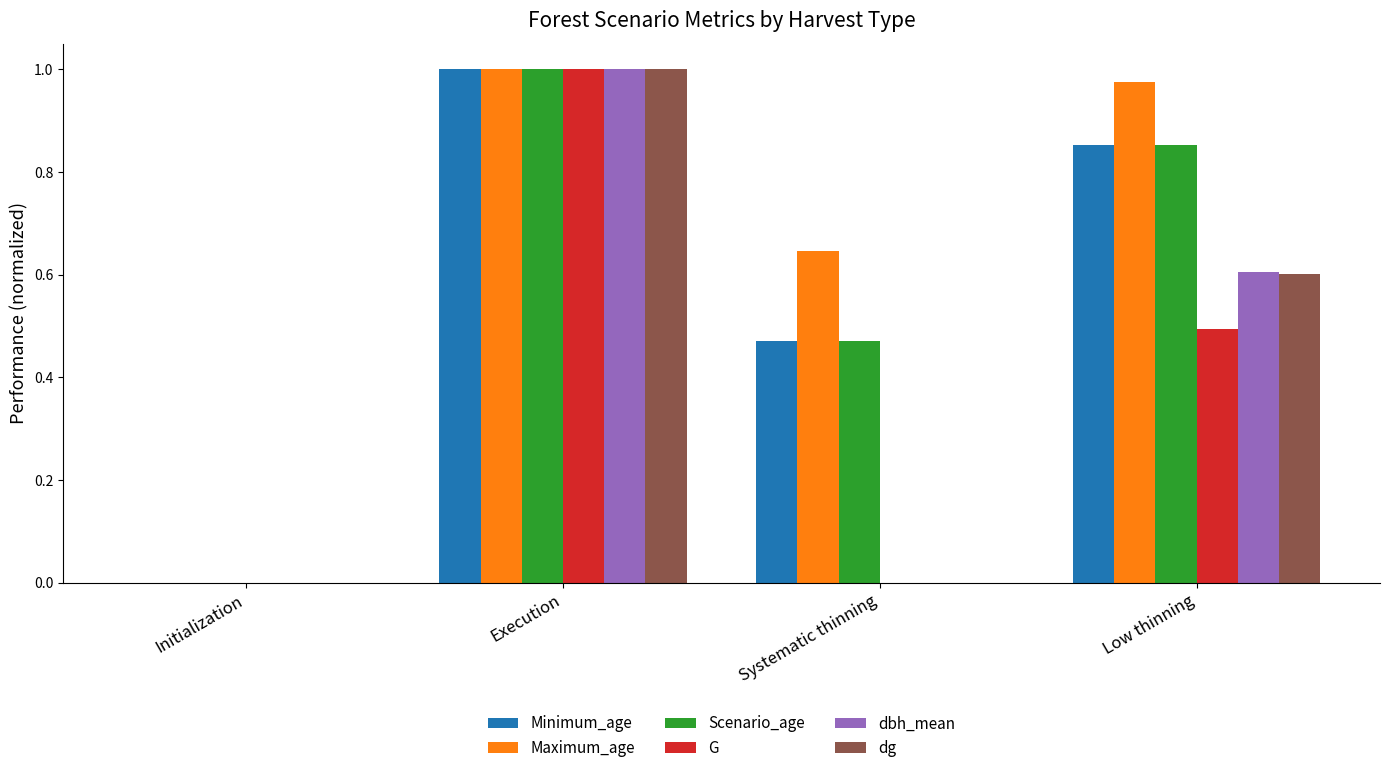

The Maximum_age series shows 1.0 at Execution. True or false?

True